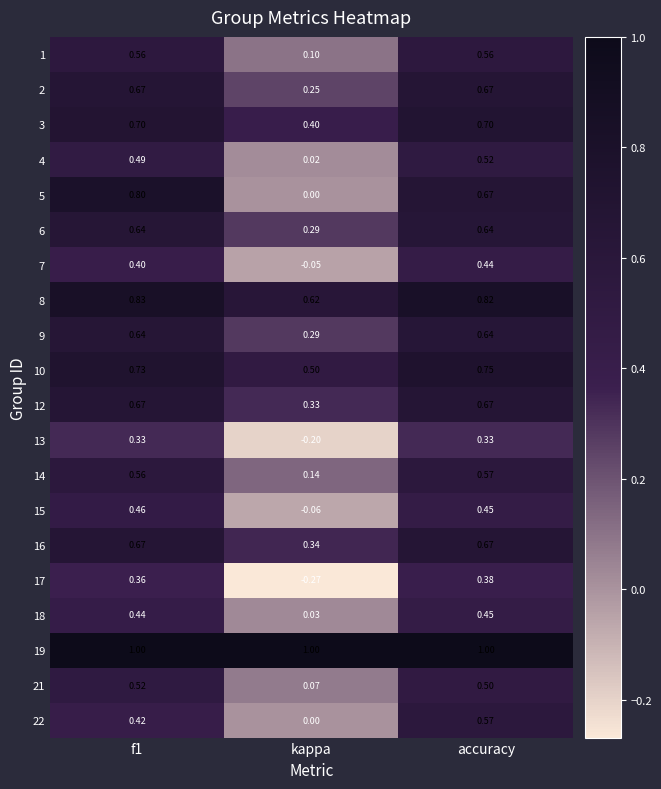

Which series has the widest spread of values?

5